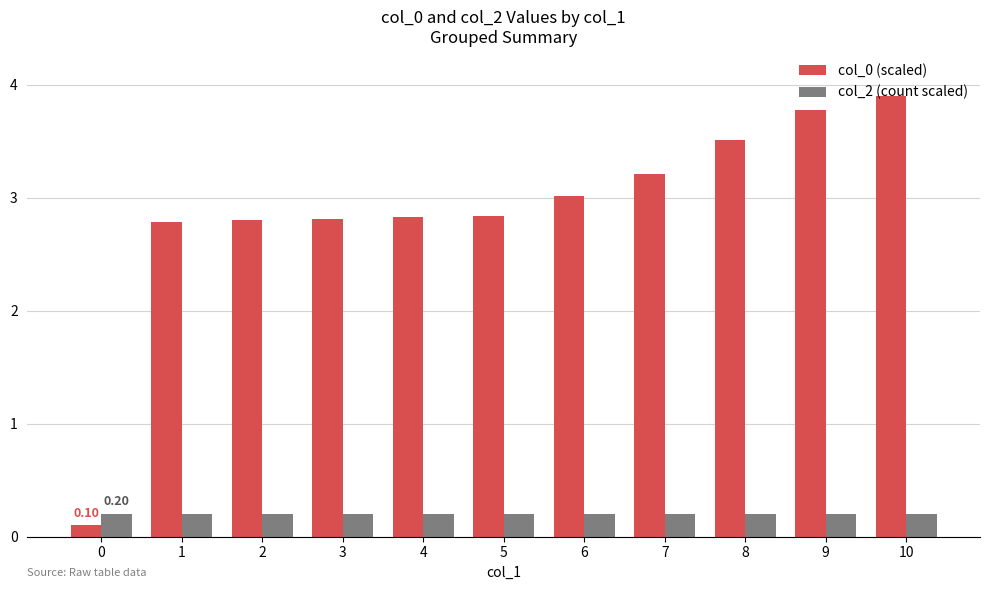

Is the value of col_0 (scaled) at 6 greater than the value of col_2 (count scaled) at 2?

Yes